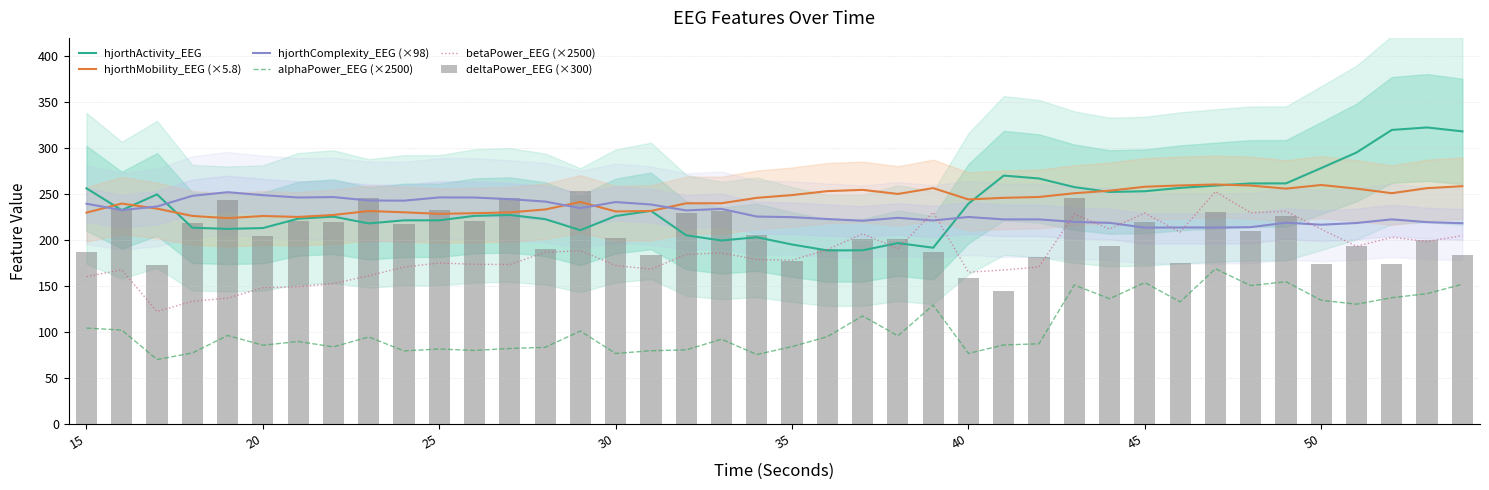

True or false: betaPower_EEG (×2500) and alphaPower_EEG (×2500) intersect in this chart.

False